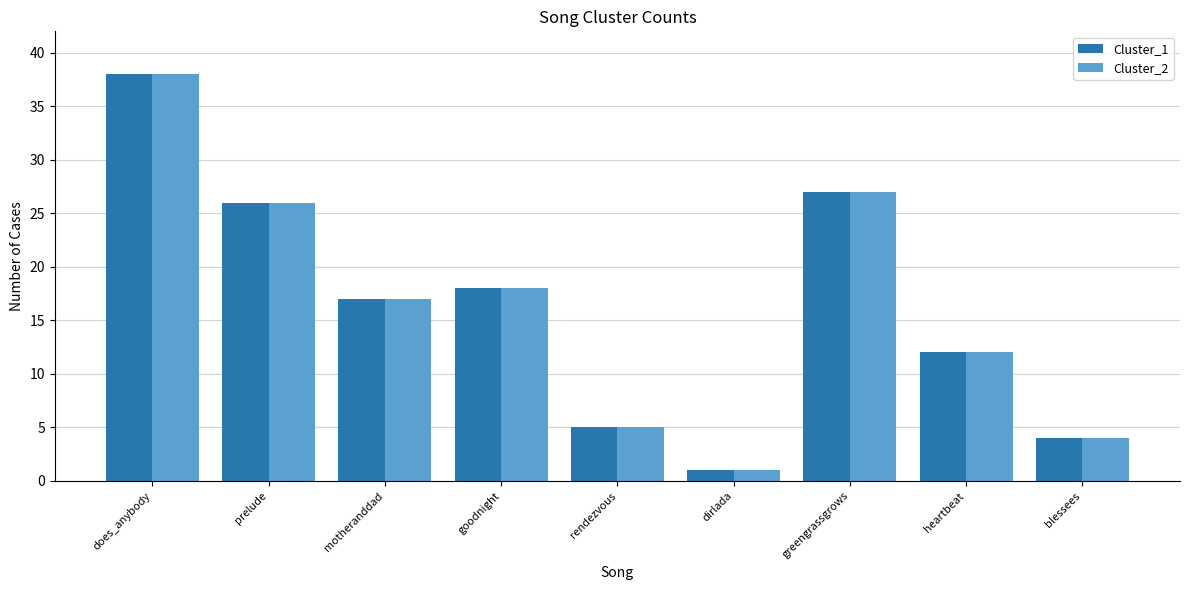

Read the Cluster_1 value at rendezvous.

5